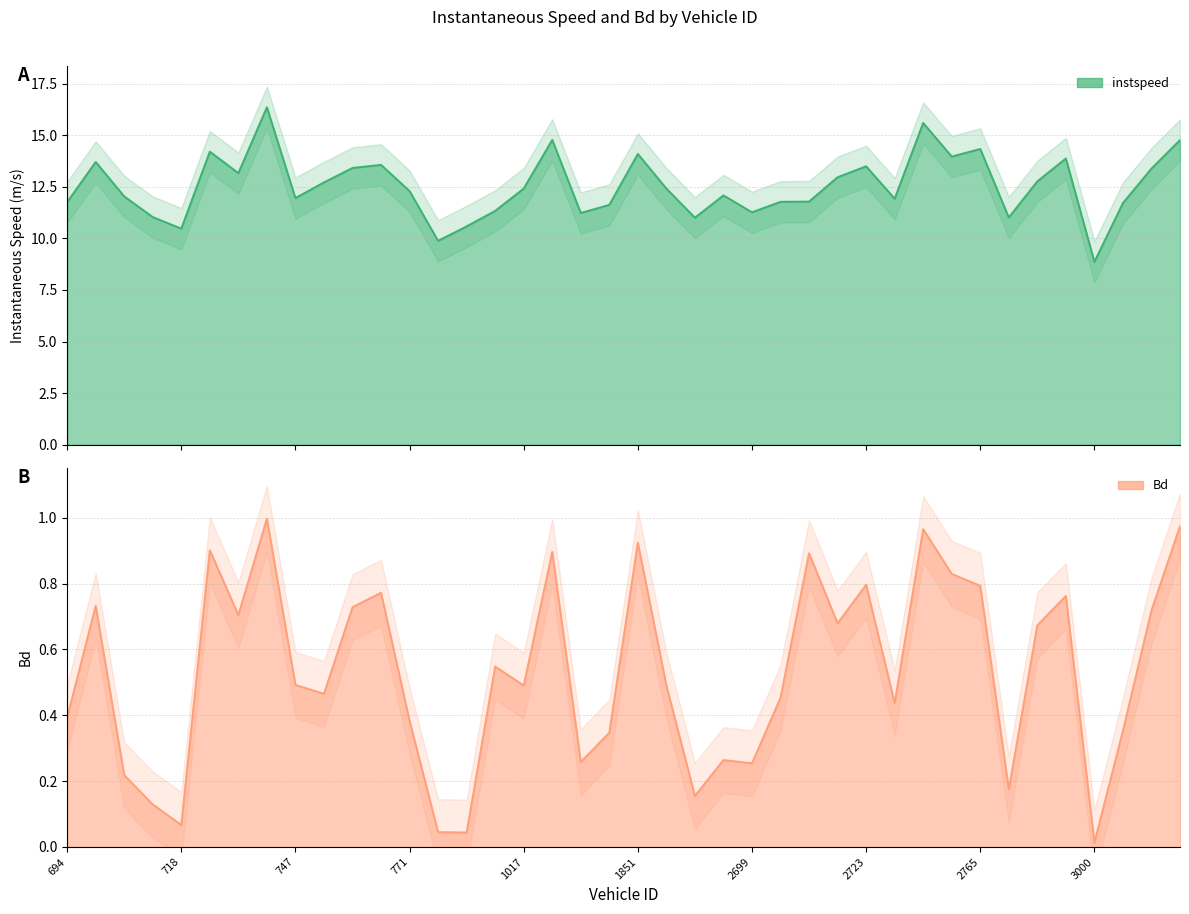

Reading right to left, extract all data points from this chart.

instspeed: 3007=14.8	3006=13.4	3001=11.7	3000=8.9	2997=13.9	2995=12.8	2767=11.0	2765=14.3	2760=14.0	2740=15.6	2730=11.9	2723=13.5	2721=13.0	2715=11.8	2712=11.8	2699=11.3	2693=12.1	2689=11.0	2687=12.4	1851=14.1	1842=11.6	1833=11.2	1018=14.8	1017=12.4	1015=11.3	1005=10.6	814=9.9	771=12.3	762=13.6	760=13.4	755=12.7	747=11.9	744=16.4	731=13.2	728=14.2	718=10.5	715=11.0	708=12.0	706=13.7	694=11.8
Bd: 3007=1.0	3006=0.7	3001=0.4	3000=0.0	2997=0.8	2995=0.7	2767=0.2	2765=0.8	2760=0.8	2740=1.0	2730=0.4	2723=0.8	2721=0.7	2715=0.9	2712=0.5	2699=0.3	2693=0.3	2689=0.2	2687=0.5	1851=0.9	1842=0.3	1833=0.3	1018=0.9	1017=0.5	1015=0.5	1005=0.0	814=0.0	771=0.4	762=0.8	760=0.7	755=0.5	747=0.5	744=1.0	731=0.7	728=0.9	718=0.1	715=0.1	708=0.2	706=0.7	694=0.4